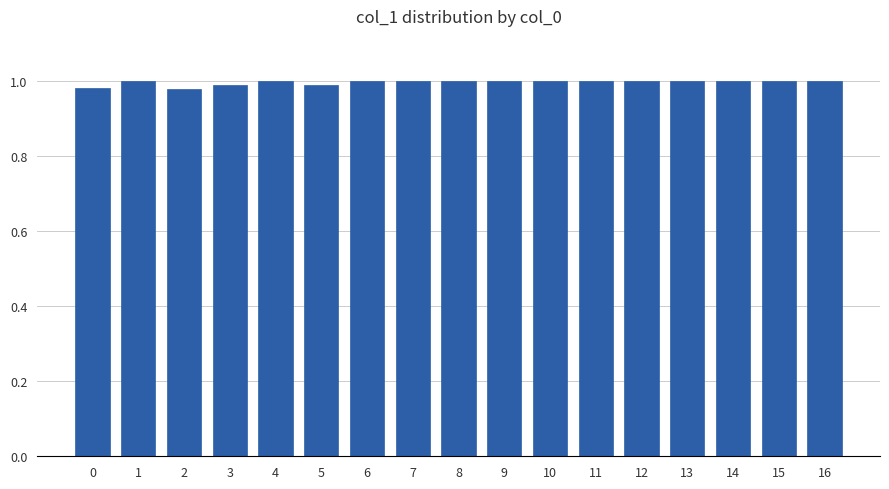

What is the sum of the values at 0 and 2?

2.0